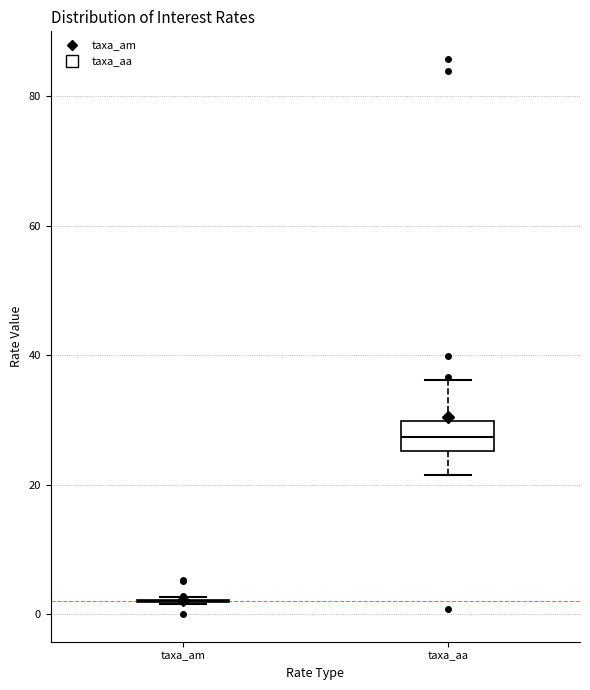

Reading left to right, transcribe this box plot: for each box, give where its median line is, the range the box spans, and where its two whiskers end, as read against the y-axis. The values are not printed on the chart, so give them approximately, as read against the axis.

taxa_am: box collapsed to a line at 2, whiskers 2 to 2
taxa_aa: median 28, box 26 to 30, whiskers 22 to 36